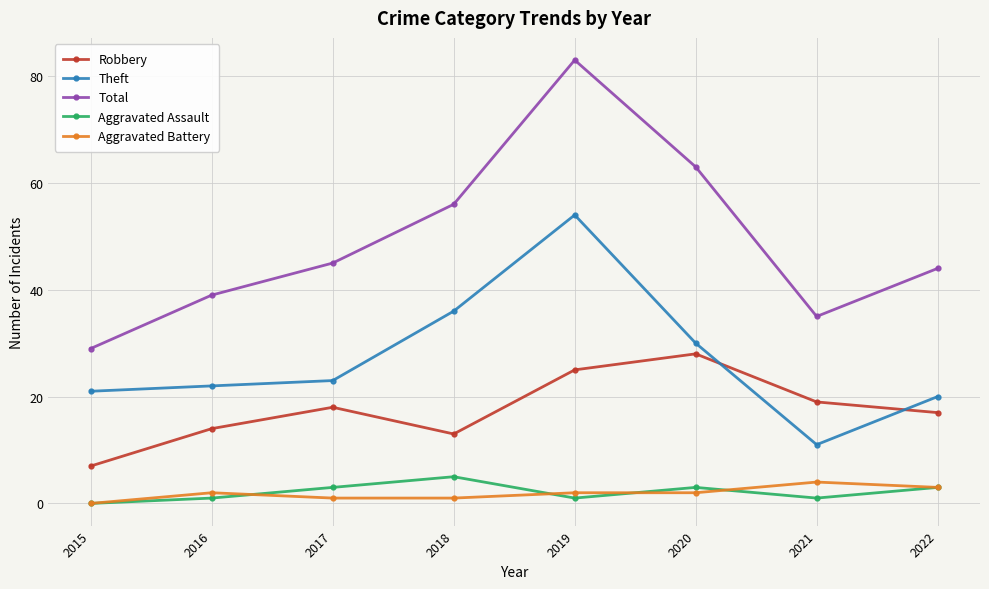

Which series has the largest range (max minus min)?

Total